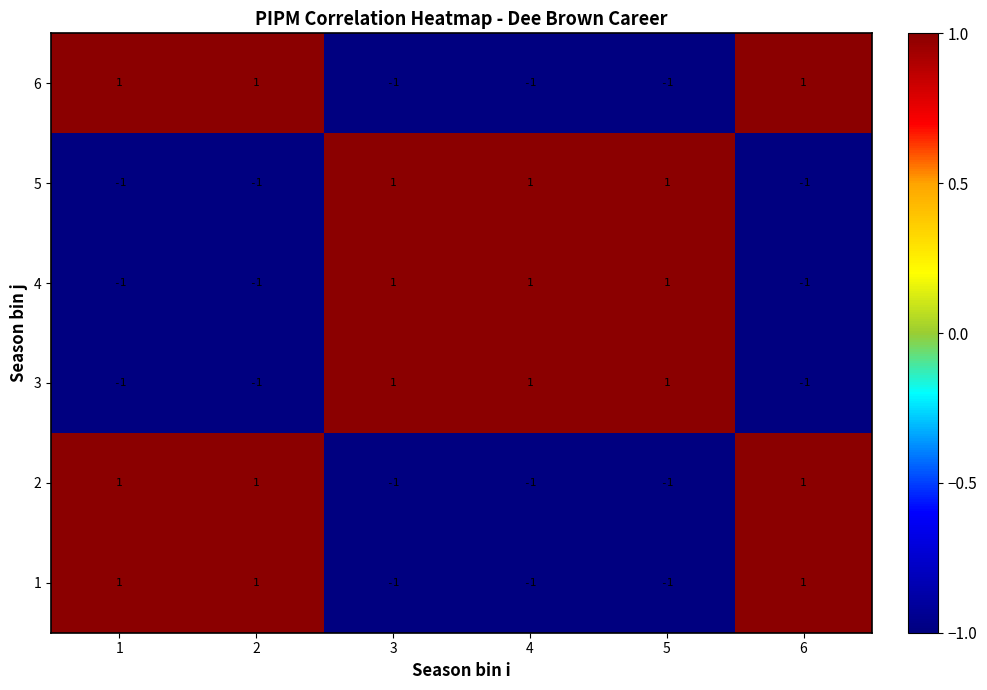

True or false: 4 has a value of 0 at 1.

False